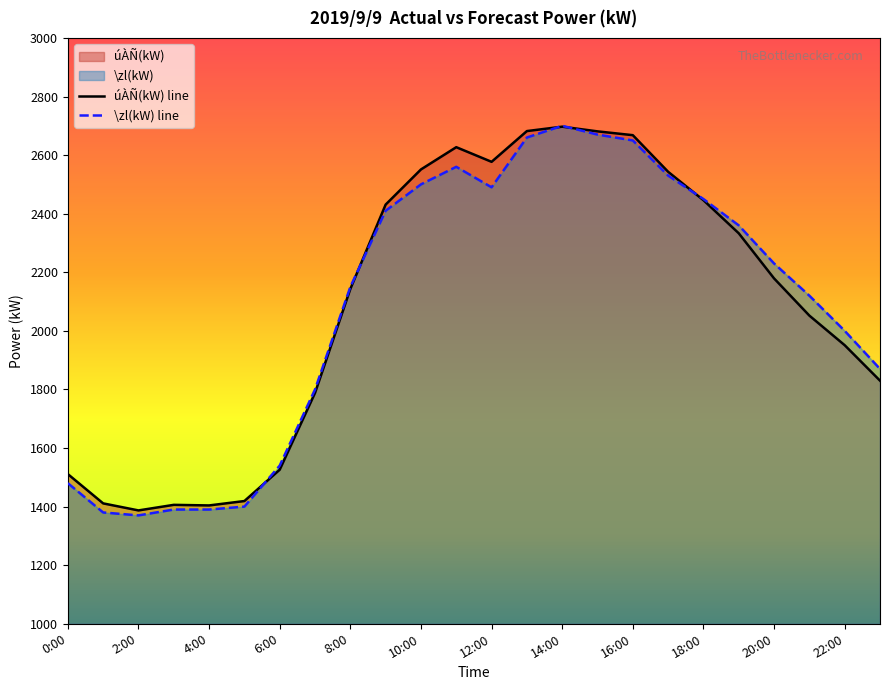

What are all the series names shown in the legend?

úÀÑ(kW), \zl(kW)